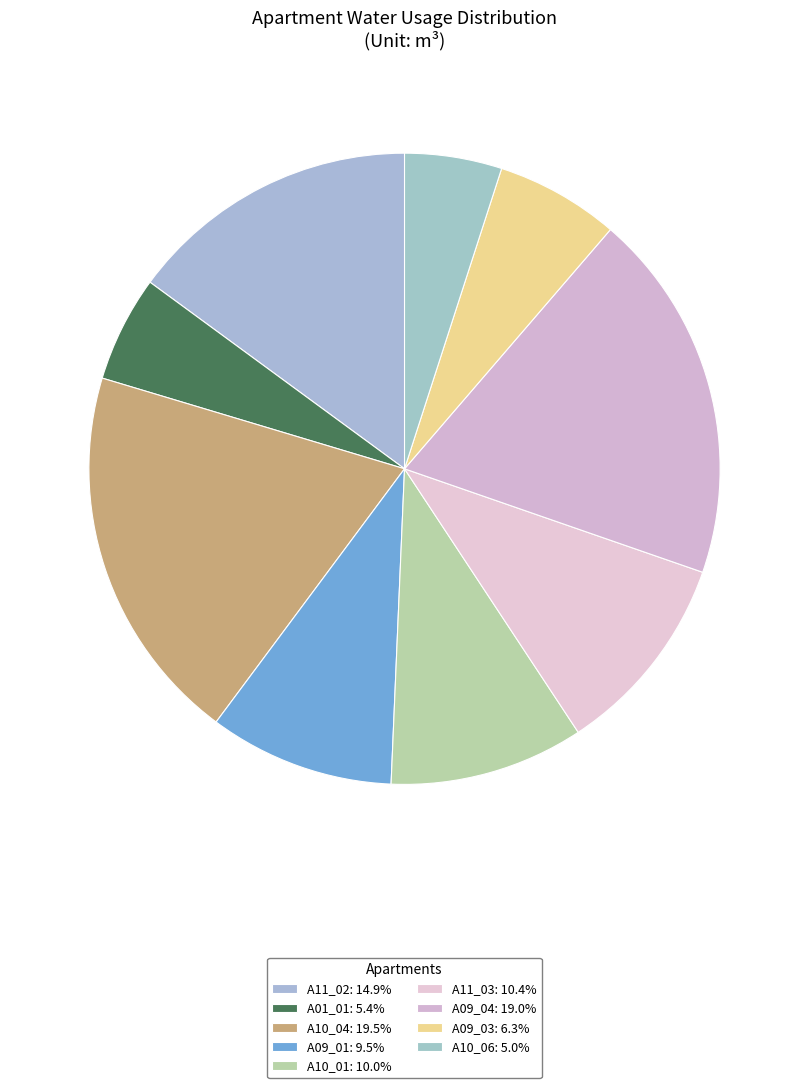

What is the change in value from A10_04 to A09_01?

-22